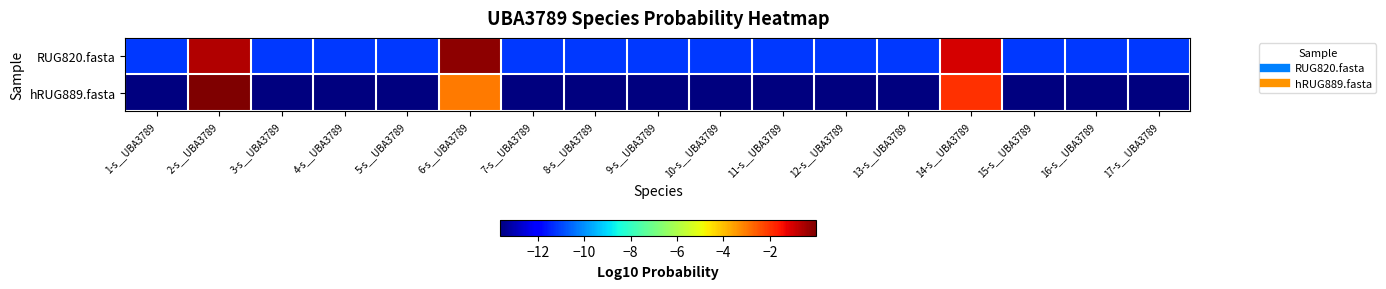

Reading left to right, list all the values displayed in this chart.

RUG820.fasta: 1-s__UBA3789=-11.2	2-s__UBA3789=-0.6	3-s__UBA3789=-11.2	4-s__UBA3789=-11.2	5-s__UBA3789=-11.2	6-s__UBA3789=-0.2	7-s__UBA3789=-11.2	8-s__UBA3789=-11.2	9-s__UBA3789=-11.2	10-s__UBA3789=-11.2	11-s__UBA3789=-11.2	12-s__UBA3789=-11.2	13-s__UBA3789=-11.2	14-s__UBA3789=-1.1	15-s__UBA3789=-11.2	16-s__UBA3789=-11.2	17-s__UBA3789=-11.2
hRUG889.fasta: 1-s__UBA3789=-13.7	2-s__UBA3789=-0.0	3-s__UBA3789=-13.7	4-s__UBA3789=-13.7	5-s__UBA3789=-13.7	6-s__UBA3789=-3.0	7-s__UBA3789=-13.7	8-s__UBA3789=-13.7	9-s__UBA3789=-13.7	10-s__UBA3789=-13.7	11-s__UBA3789=-13.7	12-s__UBA3789=-13.7	13-s__UBA3789=-13.7	14-s__UBA3789=-1.9	15-s__UBA3789=-13.7	16-s__UBA3789=-13.7	17-s__UBA3789=-13.7